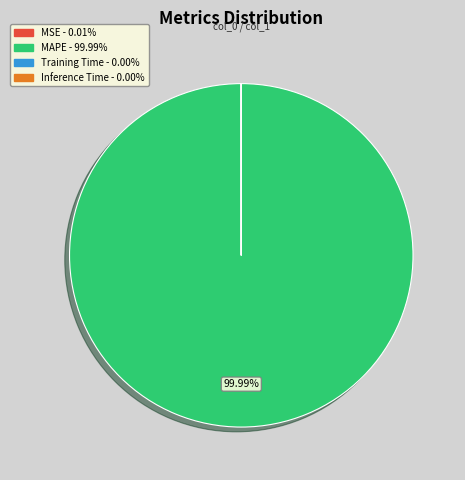

Which slice represents more than half of the pie?

MAPE